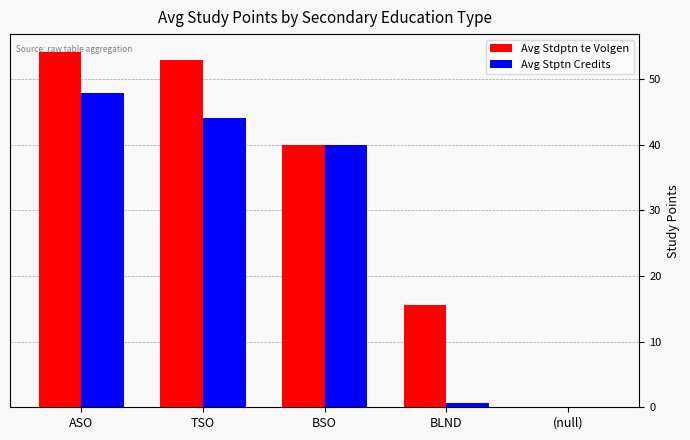

Is the value of Avg Stdptn te Volgen at BLND greater than the value of Avg Stptn Credits at ASO?

No